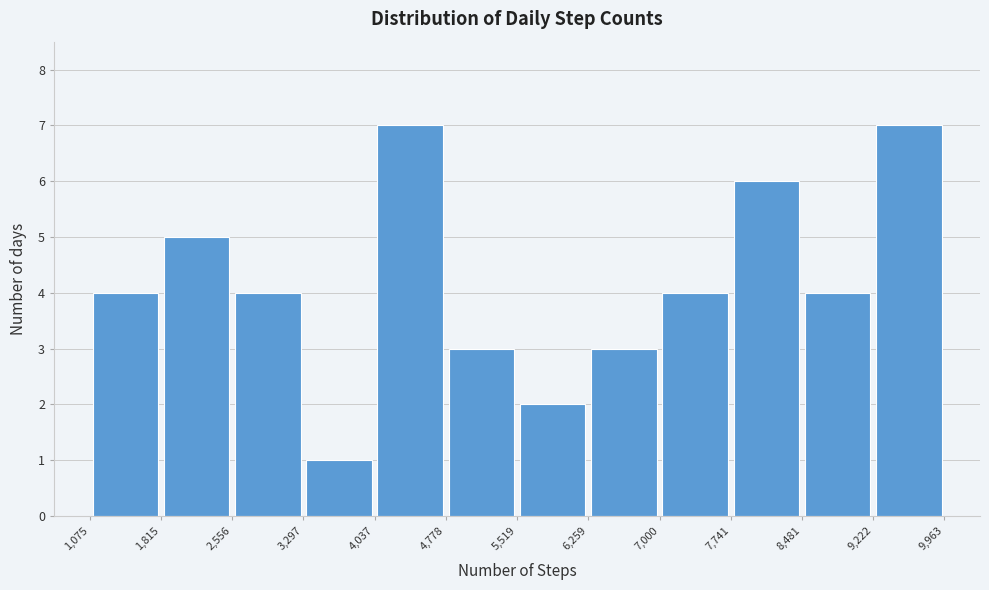

Reading left to right, list every bar in this chart as the range it spans on the x-axis followed by its height. The values are not printed on the chart, so give them approximately, as read against the axis.

1,075 to 1,815: 4
1,815 to 2,556: 5
2,556 to 3,297: 4
3,297 to 4,037: 1
4,037 to 4,778: 7
4,778 to 5,519: 3
5,519 to 6,259: 2
6,259 to 7,000: 3
7,000 to 7,741: 4
7,741 to 8,481: 6
8,481 to 9,222: 4
9,222 to 9,963: 7